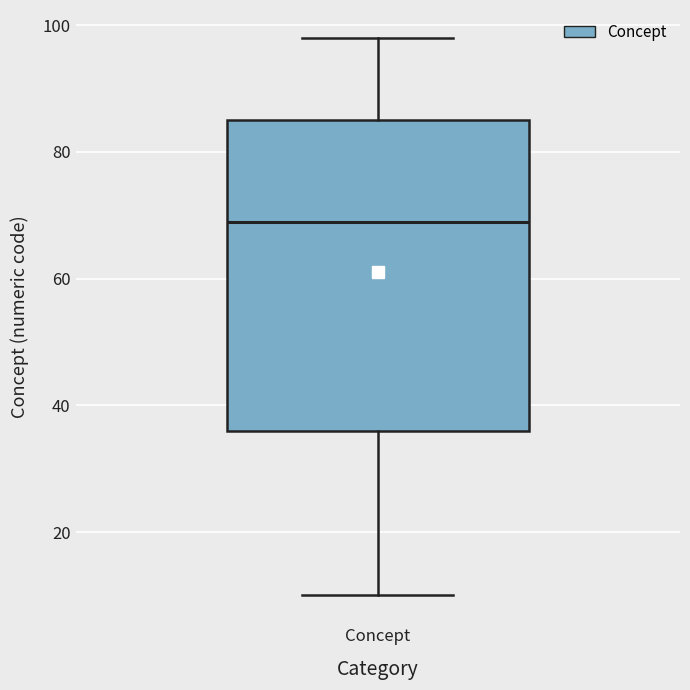

Read this box plot against the y-axis: the position of the median line, the range covered by the box, and the ends of both whiskers. The values are not printed on the chart, so give them approximately, as read against the axis.

median 70, box 36 to 86, whiskers 10 to 98